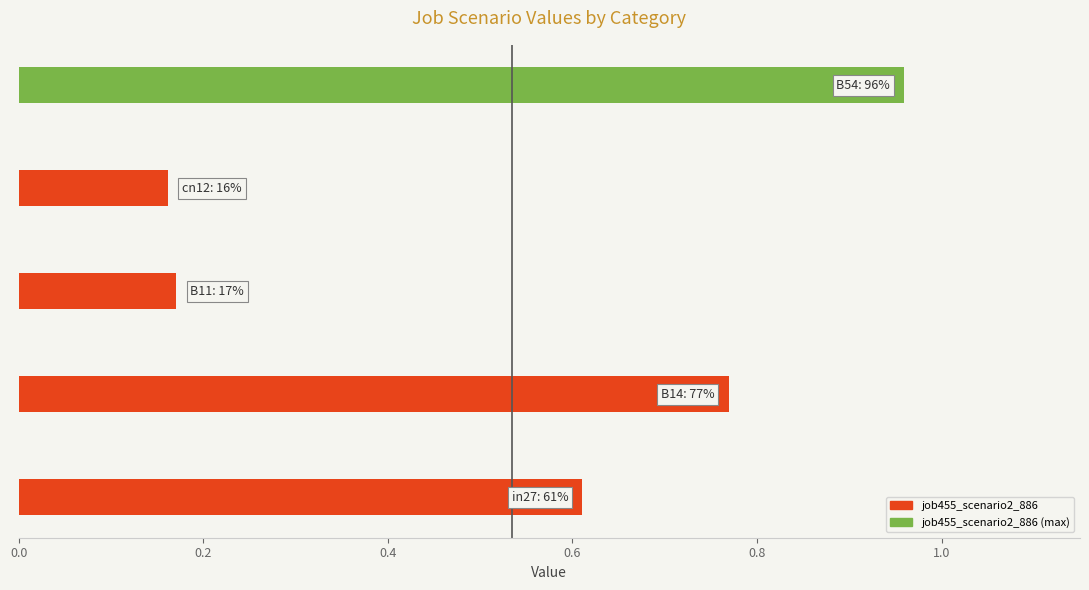

Are the bars horizontal?

Yes